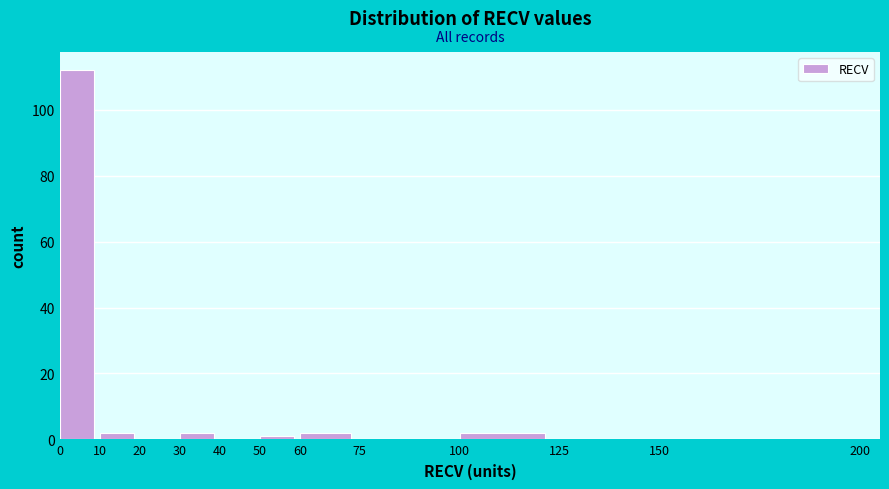

Reading left to right, transcribe this chart: for each bar, give the range it covers on the x-axis and its height. The values are not printed on the chart, so give them approximately, as read against the axis.

0 to 10: 112
10 to 20: 2
20 to 30: 0
30 to 40: 2
40 to 50: 0
50 to 60: under 2
60 to 75: 2
75 to 100: 0
100 to 125: 2
125 to 150: 0
150 to 200: 0